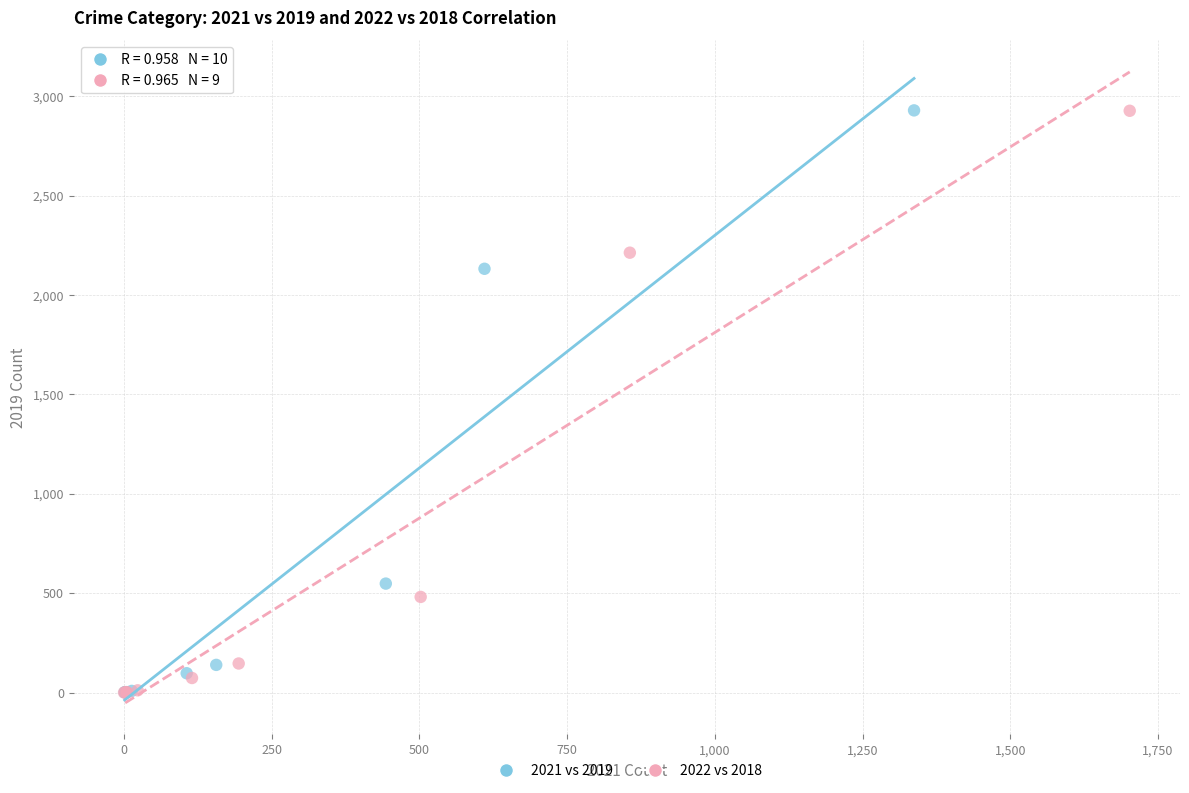

Which series has the widest spread of Y values?

2021 vs 2019